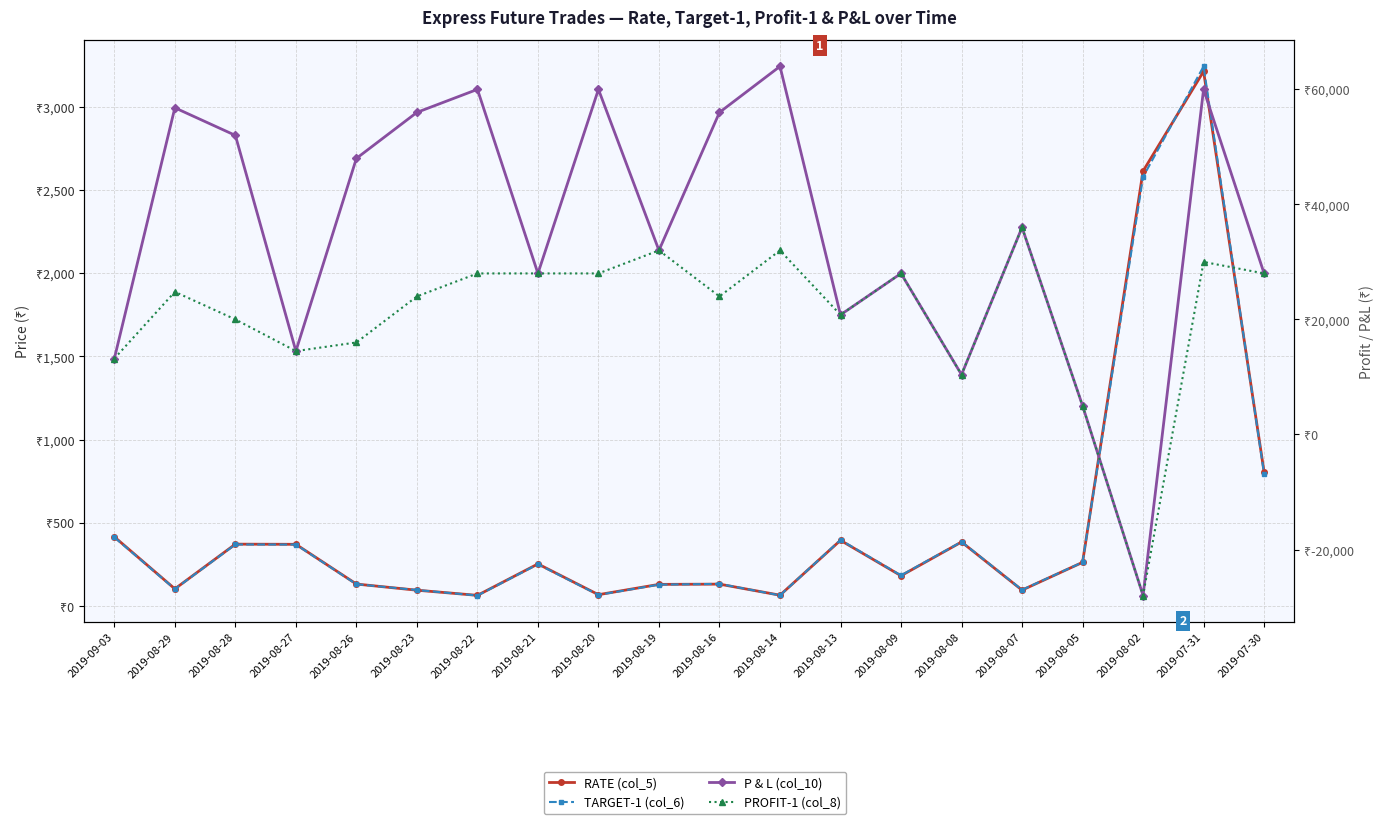

Which series ends up on top after the final intersection of RATE (col_5) and PROFIT-1 (col_8)?

PROFIT-1 (col_8)